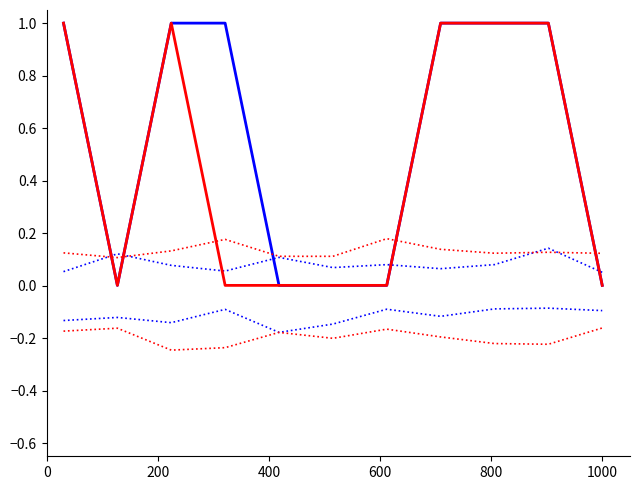

How many lines are shown in the chart?

6